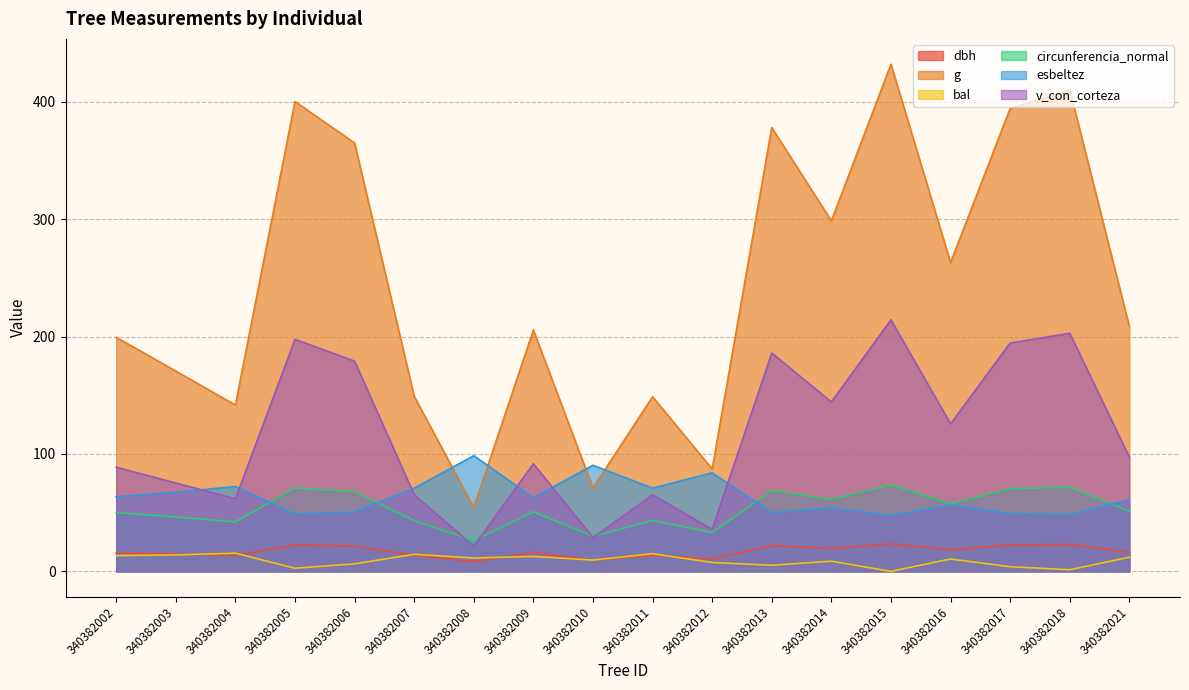

Reading left to right, transcribe all the data shown in this chart.

dbh: 15.9	14.7	13.4	22.6	21.6	13.8	8.3	16.2	9.5	13.8	10.5	21.9	19.5	23.4	18.3	22.4	22.9	16.3
g: 199.4	170.6	141.6	400.2	364.9	149.2	54.4	205.6	71.0	148.8	87.2	378.0	298.5	431.9	263.0	394.3	410.1	208.5
bal: 13.4	14.0	15.5	2.7	6.4	14.6	11.4	12.7	9.6	15.0	7.6	5.2	8.7	0.0	10.5	4.0	1.4	12.1
circunferencia_normal: 50.0	46.3	42.2	70.9	67.7	43.3	26.1	50.8	29.9	43.2	33.1	68.9	61.2	73.7	57.5	70.4	71.8	51.2
esbeltez: 63.6	67.4	72.3	48.9	50.5	70.9	98.5	62.8	90.4	71.0	84.0	49.9	54.3	47.5	56.7	49.1	48.5	61.1
v_con_corteza: 88.8	75.3	61.9	197.6	179.1	65.3	21.4	91.7	28.8	65.2	35.9	186.0	144.3	214.3	125.7	194.5	202.8	97.3